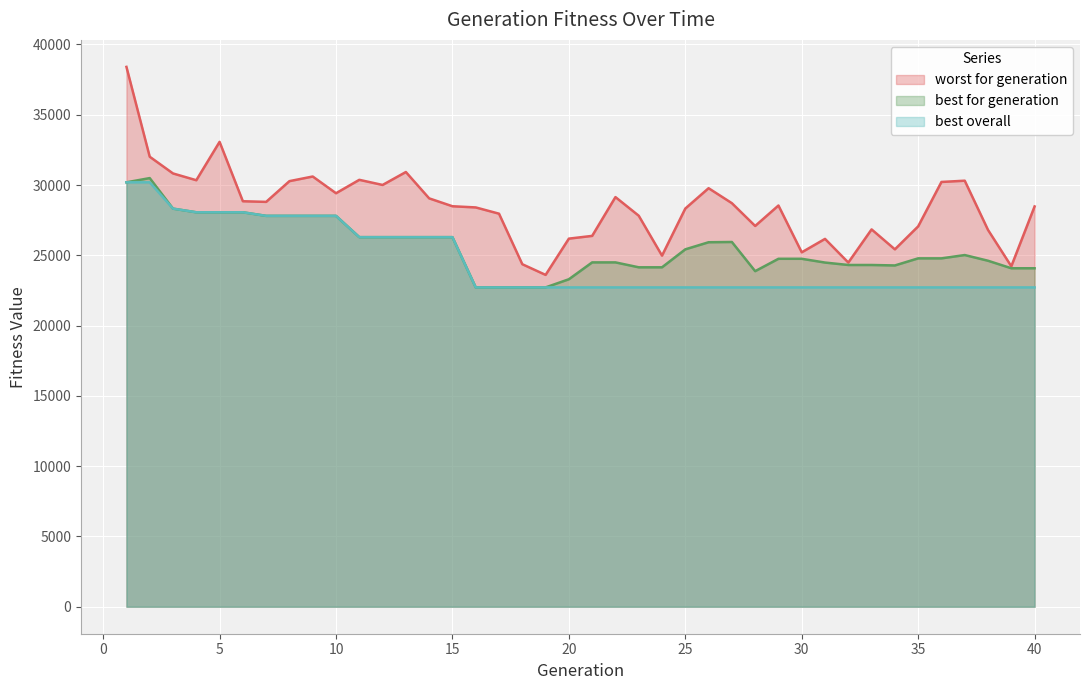

Which label corresponds to the smallest value in the chart?

16